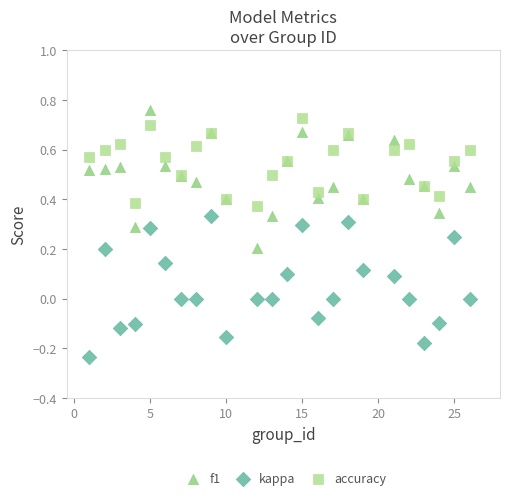

What is the X range (max minus min) for the scatter plot?

25.0